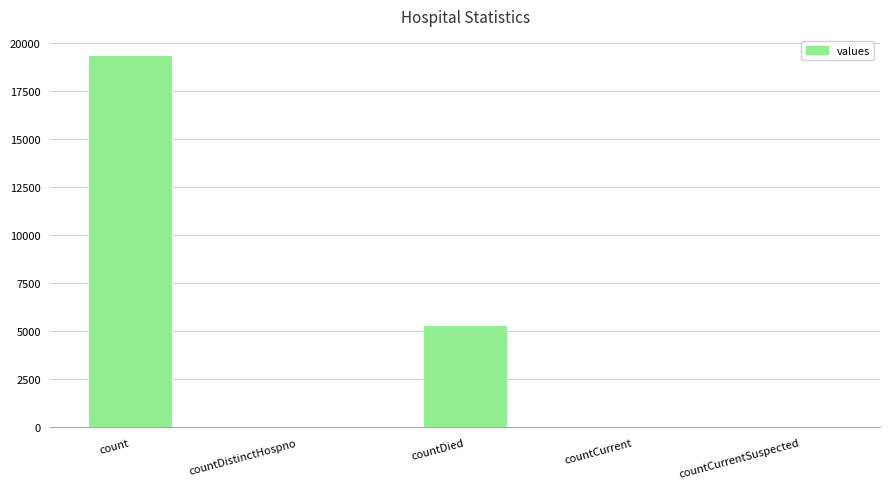

Between countDistinctHospno and count, which is larger?

count